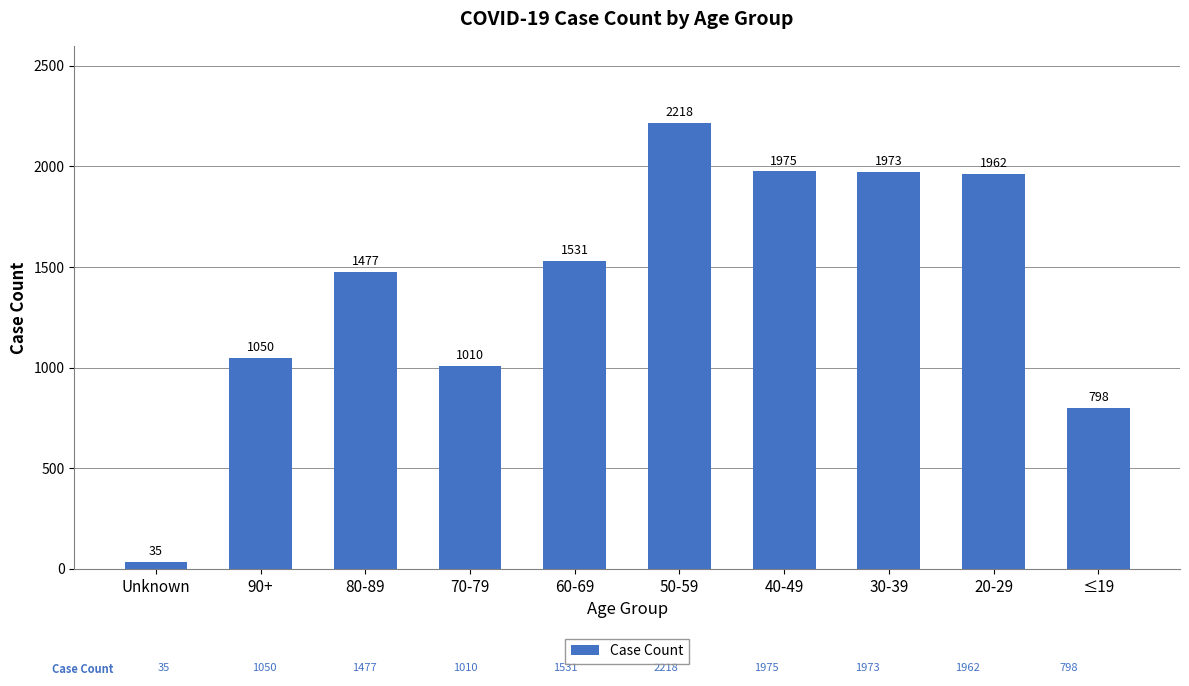

Rank the categories by value from lowest to highest.

Unknown, ≤19, 70-79, 90+, 80-89, 60-69, 20-29, 30-39, 40-49, 50-59